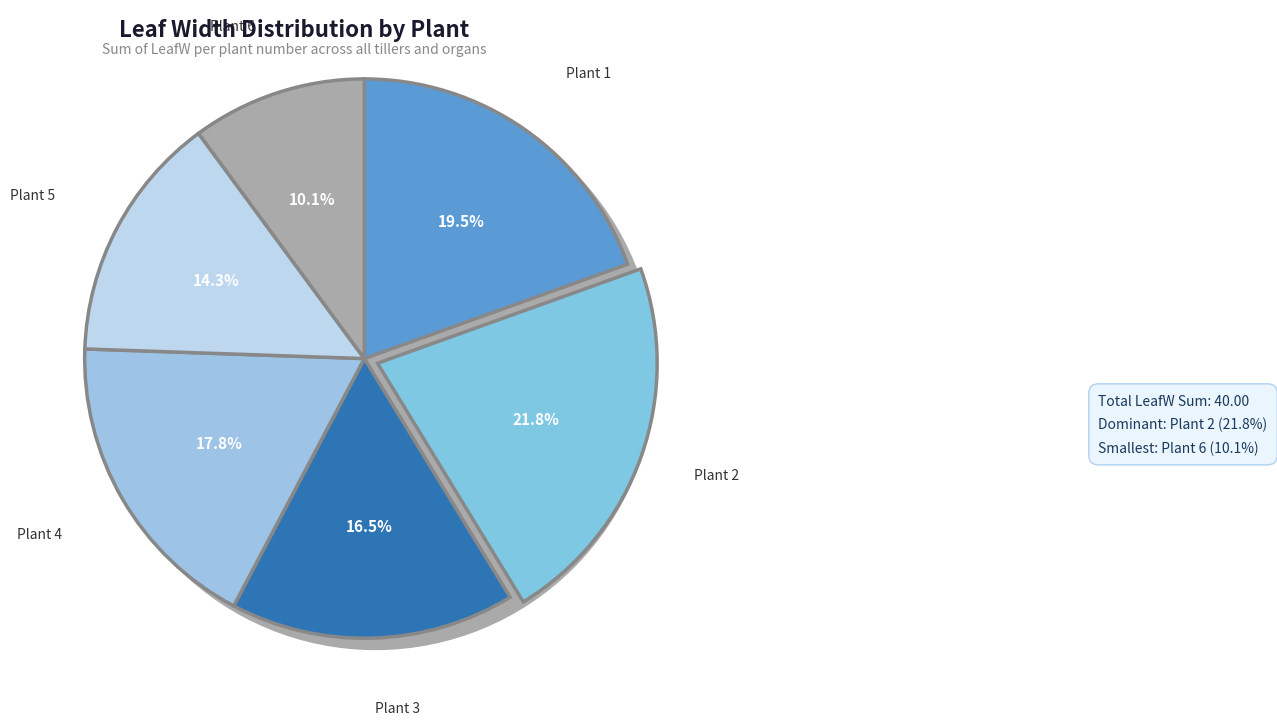

What is the smallest slice in the pie chart?

Plant 6